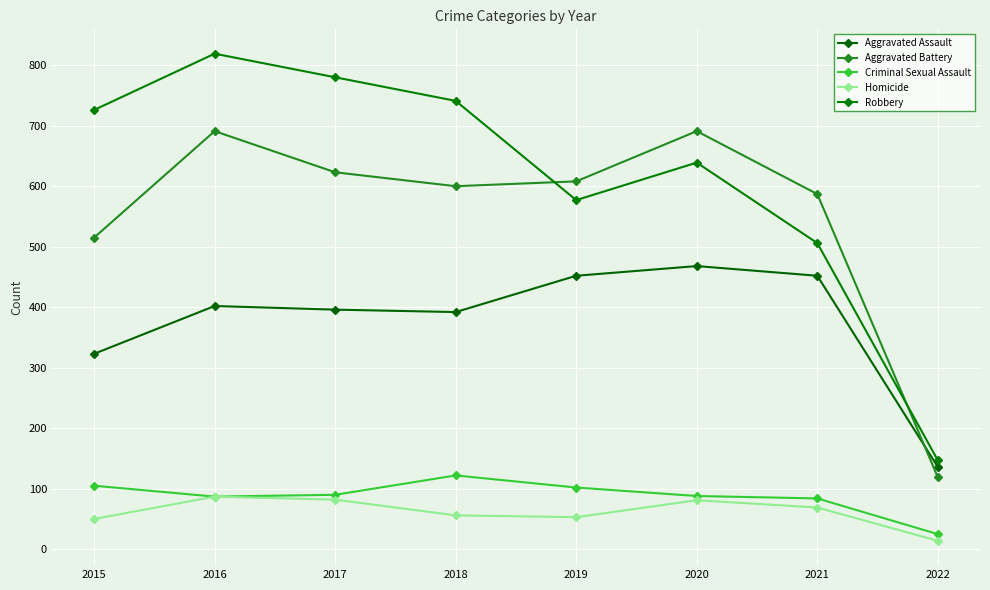

At which category does Homicide reach its first local valley?

2019